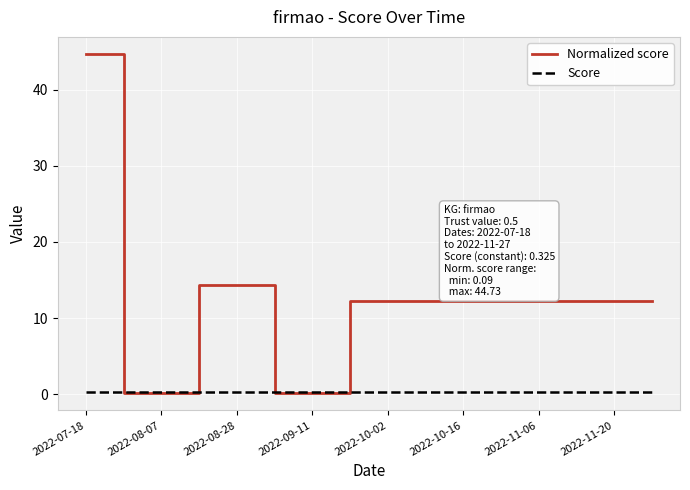

At how many categories does at least one series exceed 26?

1